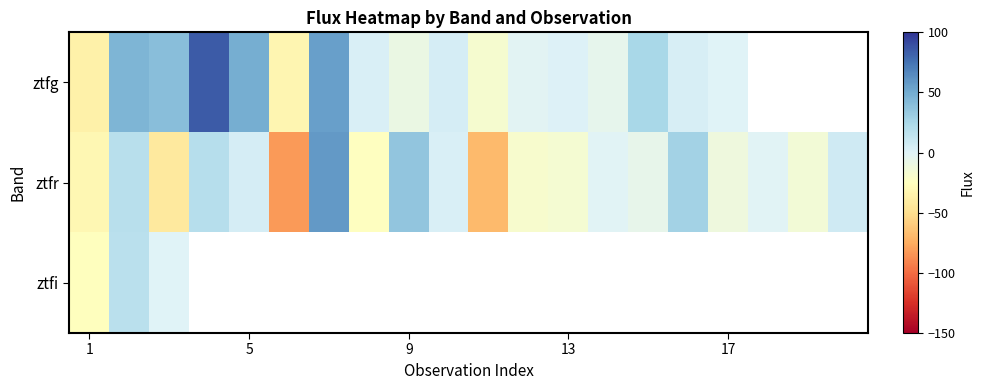

At how many categories does at least one series exceed -35?

20